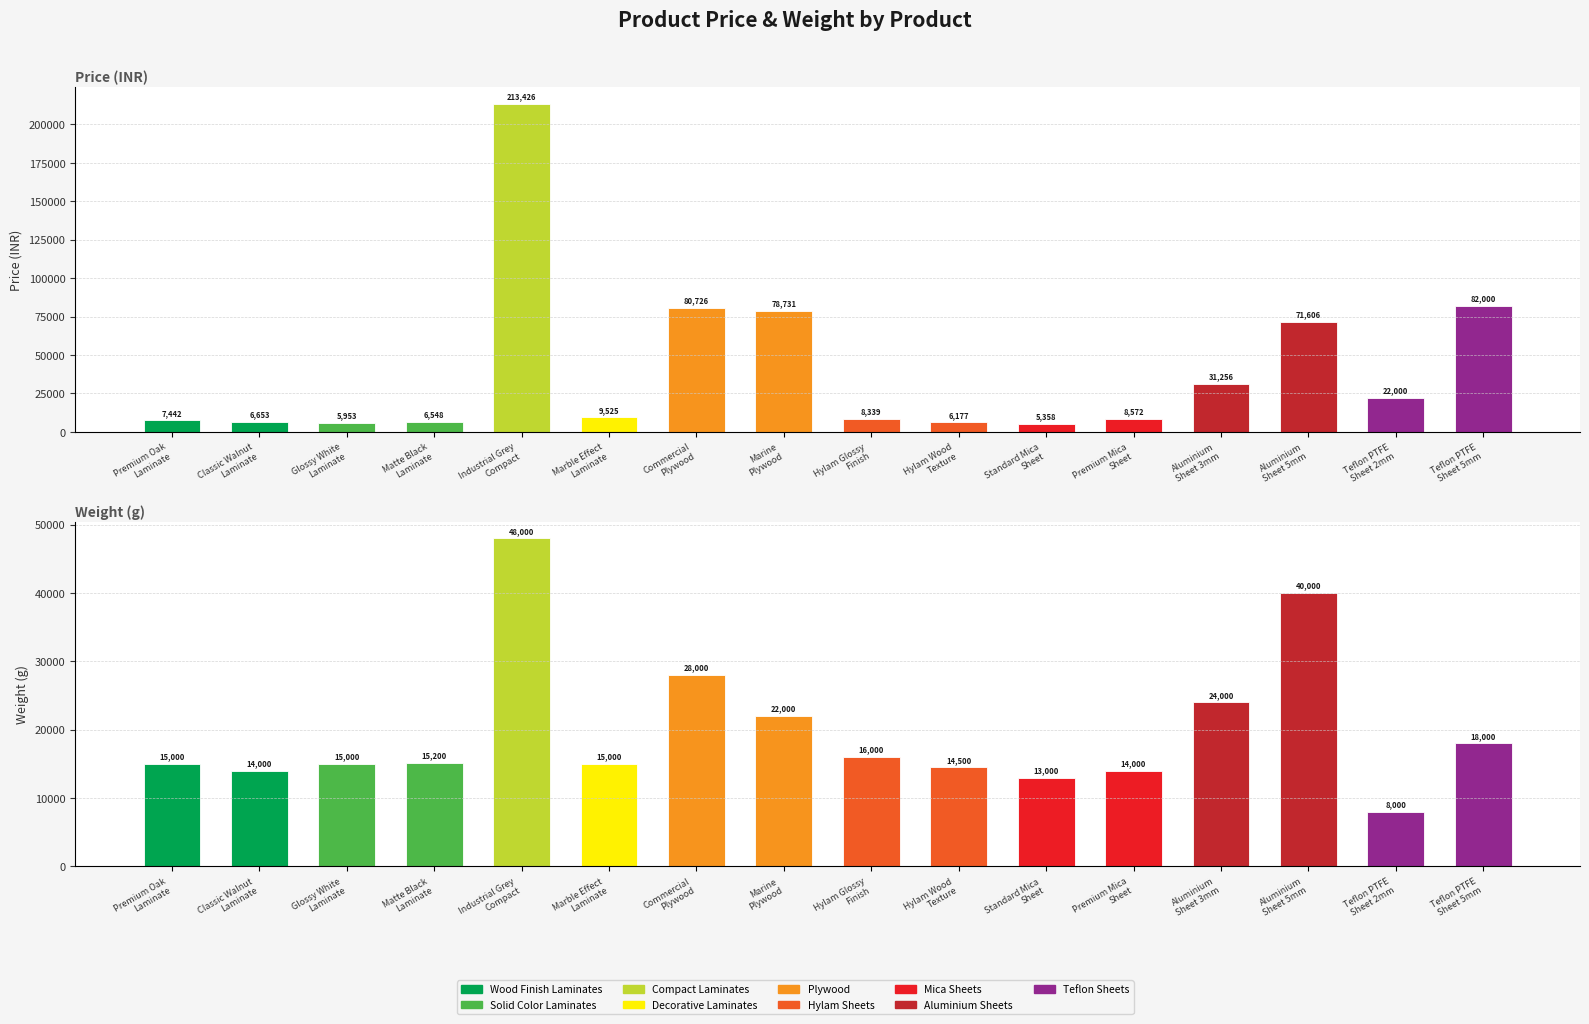

Where is weight nearest to the value 28000?

Commercial
Plywood